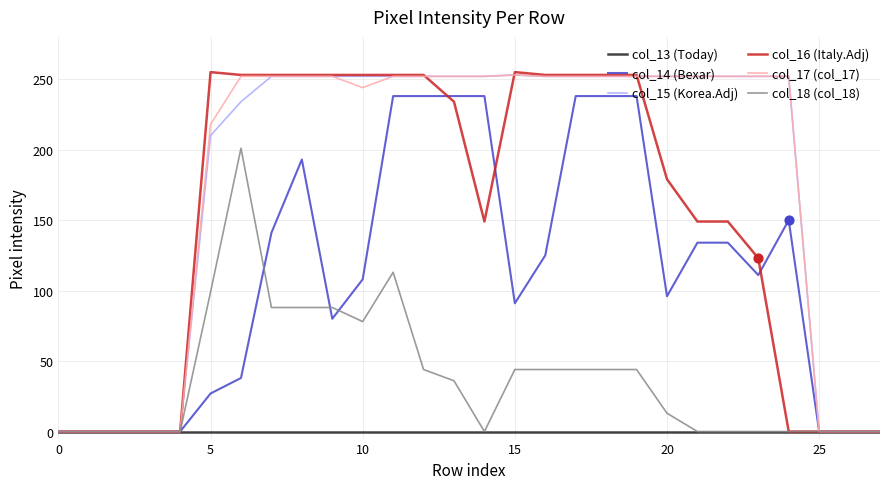

At how many categories does at least one series exceed 142?

20